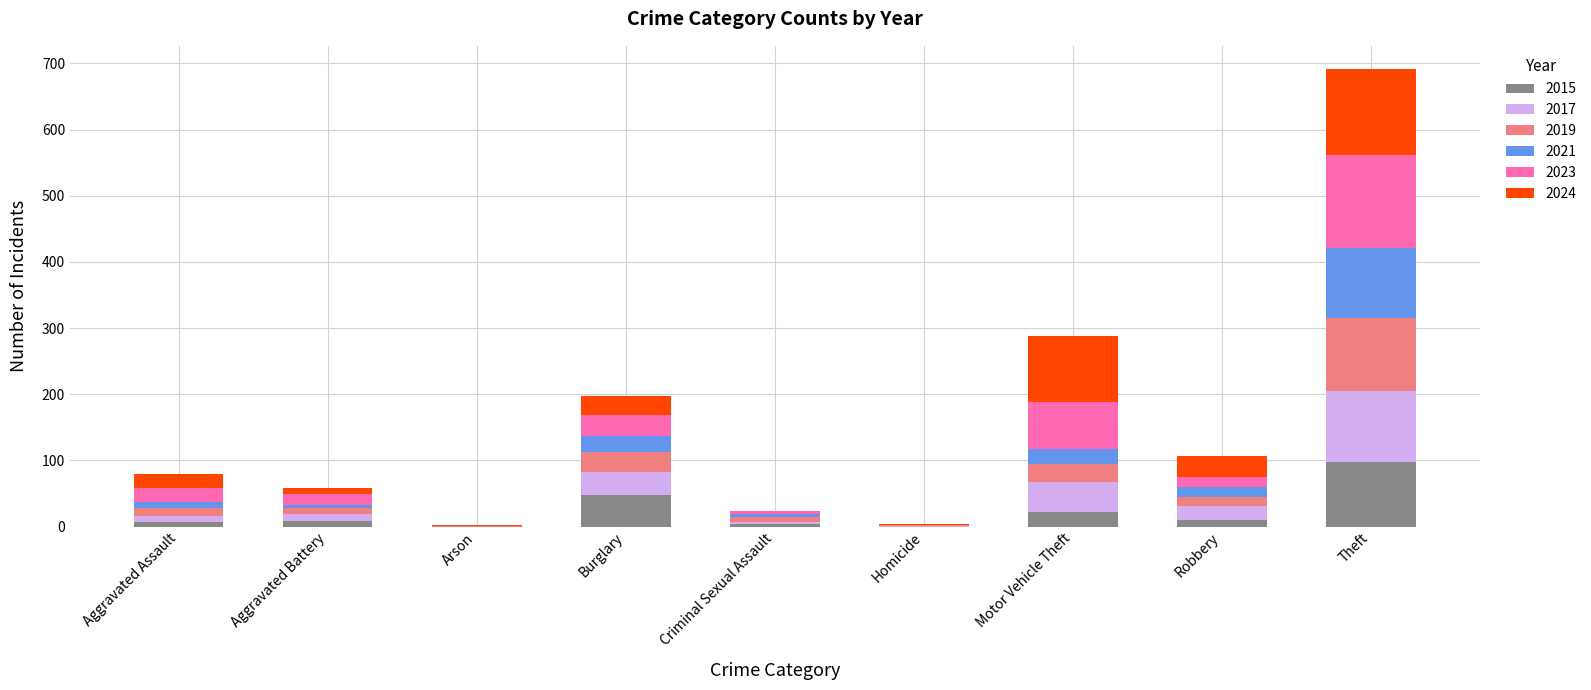

What is the total value across all series at Burglary?

197